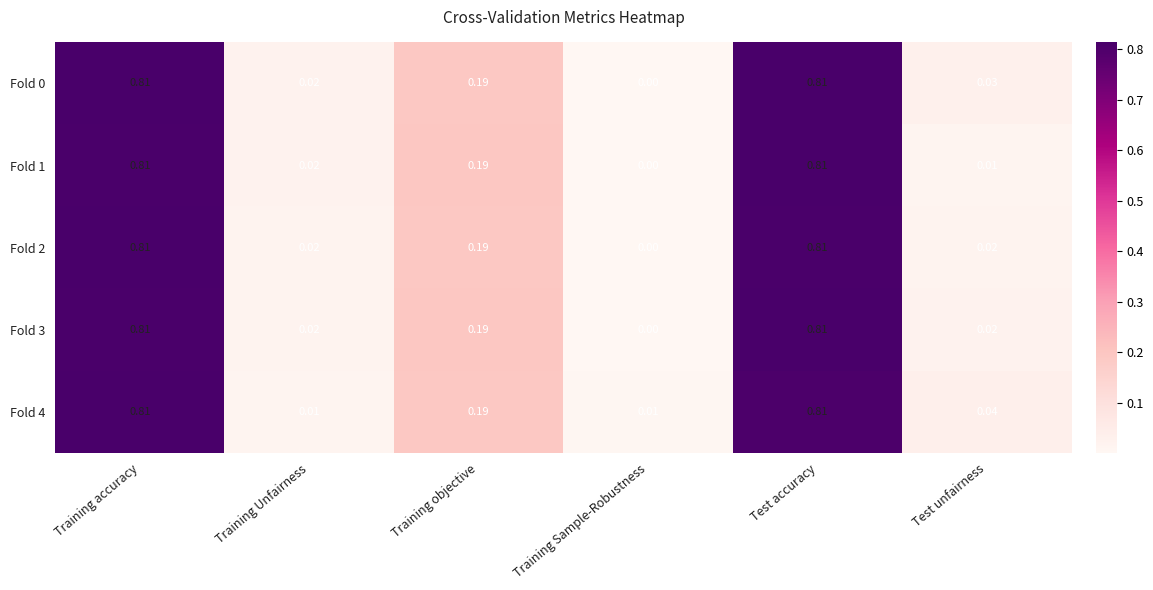

Is the value of Fold 0 at Training Unfairness greater than the value of Fold 2 at Training accuracy?

No